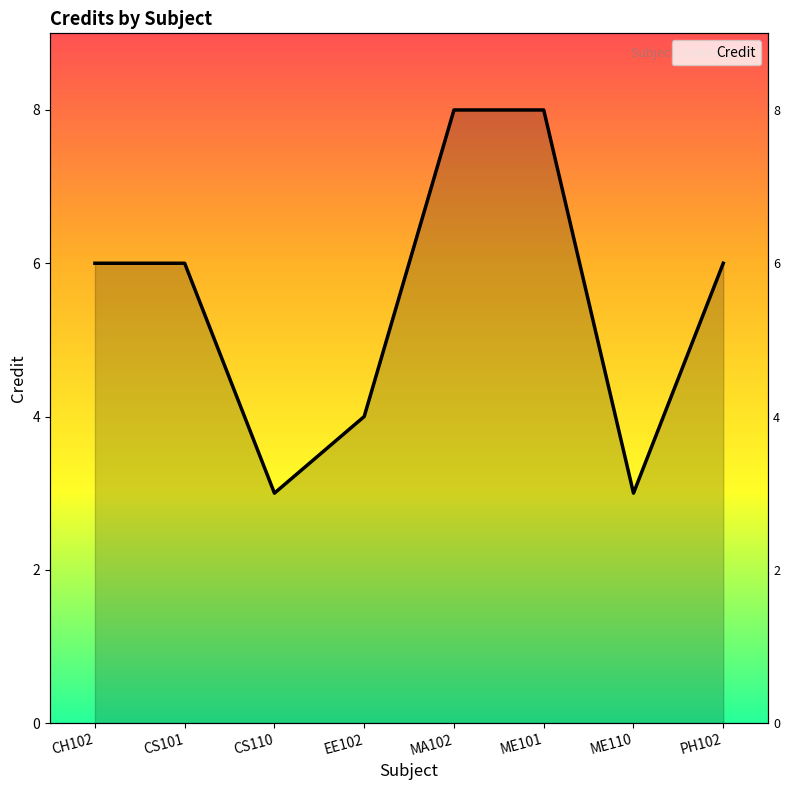

What value does the data have at EE102?

4